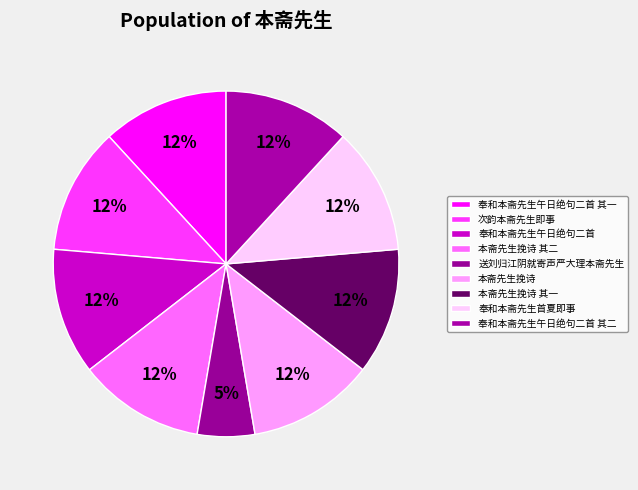

Is 送刘归江阴就寄声严大理本斋先生 the majority of the pie?

No